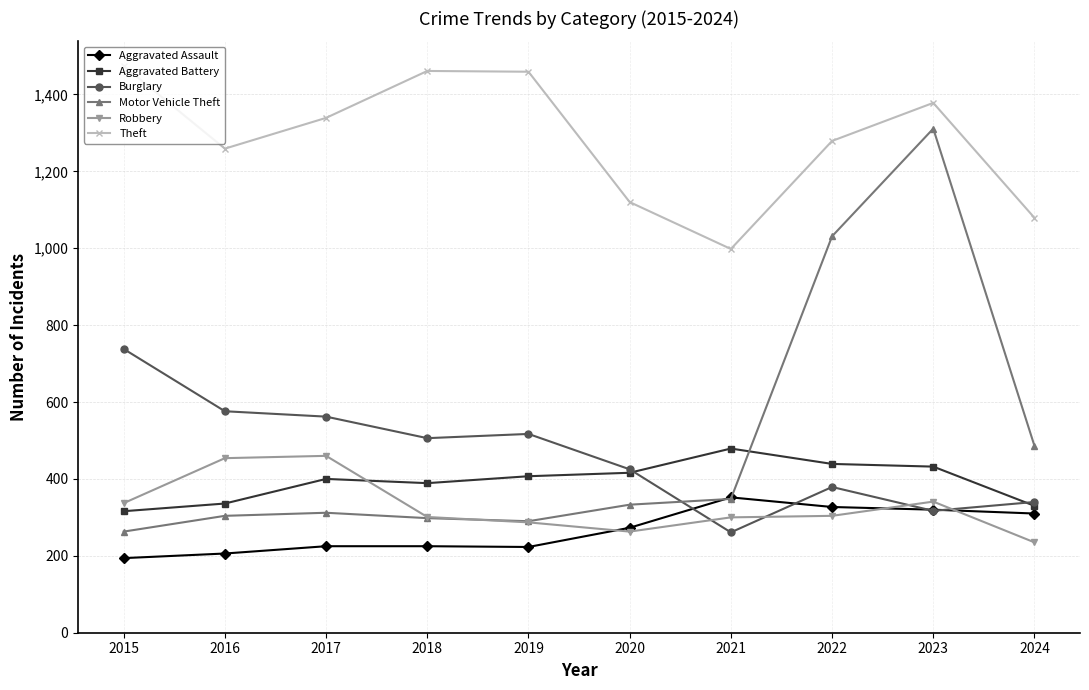

Which series has the largest range (max minus min)?

Motor Vehicle Theft